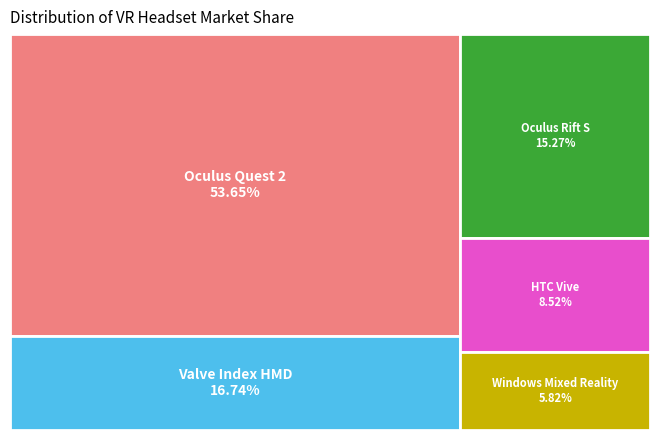

Is there a majority slice in this chart?

Yes